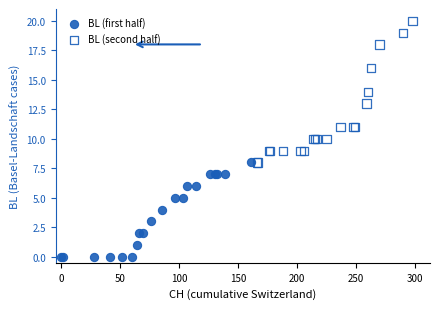

Which series has the largest Y range (max minus min)?

BL (second half)